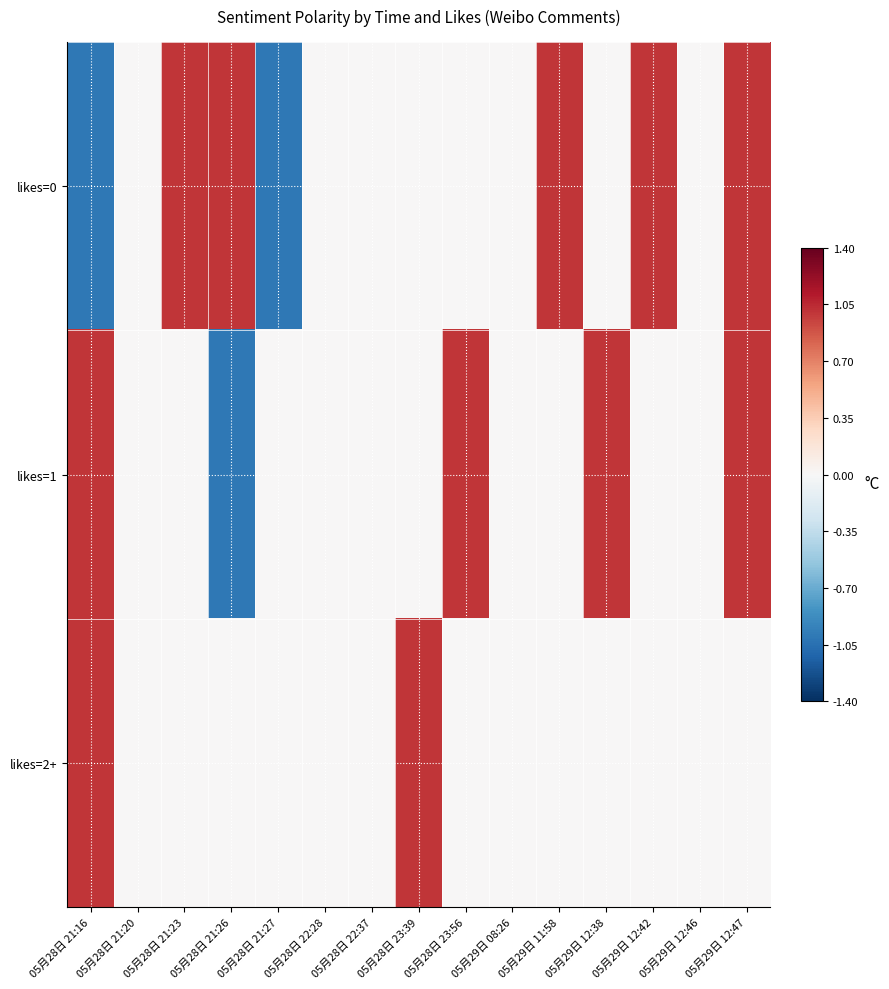

Which series changed the most between 05月28日 21:26 and 05月28日 22:28?

likes=0